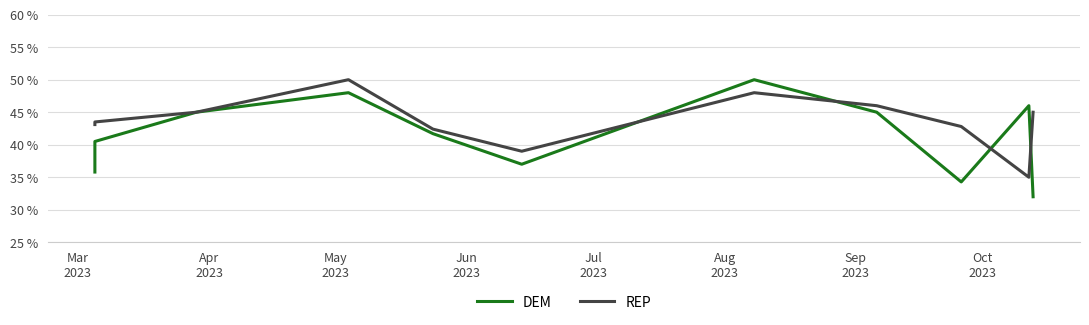

True or false: DEM and REP intersect in this chart.

True